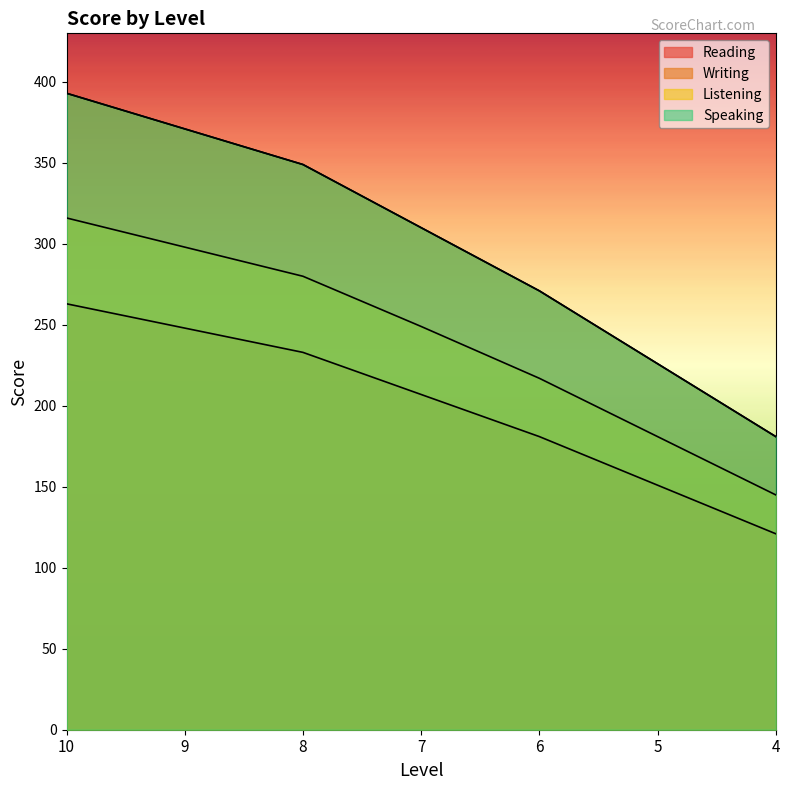

The value of Reading at 8 is 233. True or false?

True